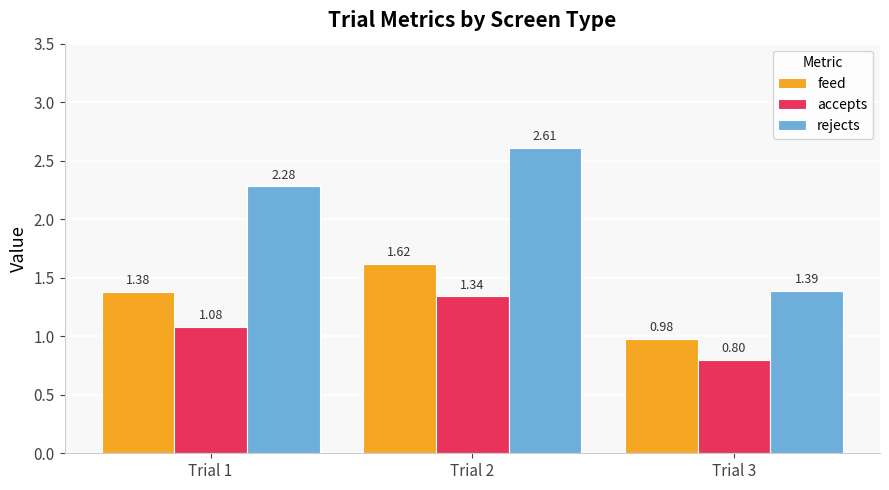

List the series in order of their overall mean, lowest first.

accepts, feed, rejects